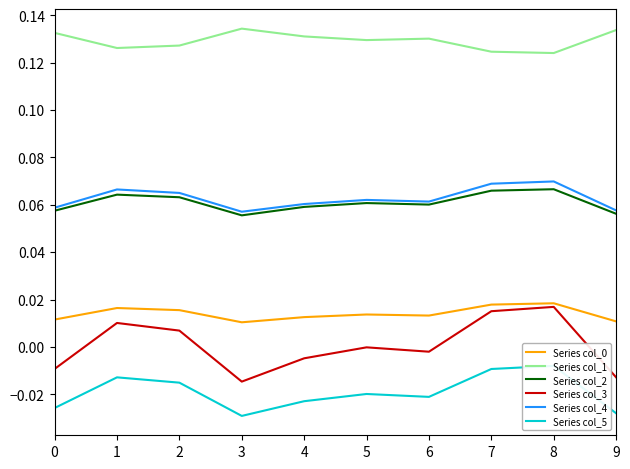

How many lines are shown in the chart?

6